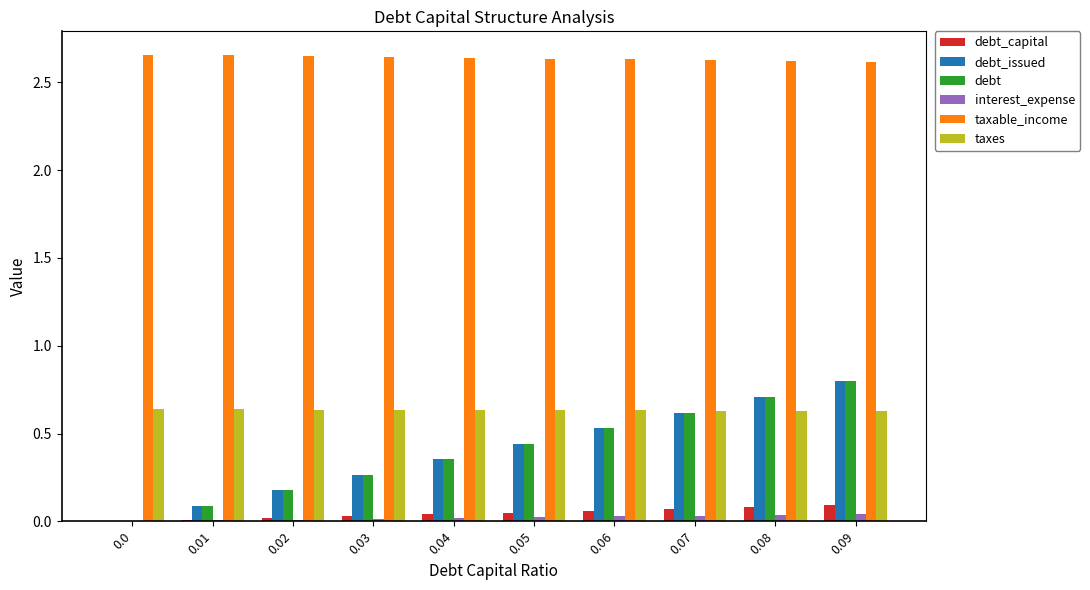

How many data points does each series have?

10